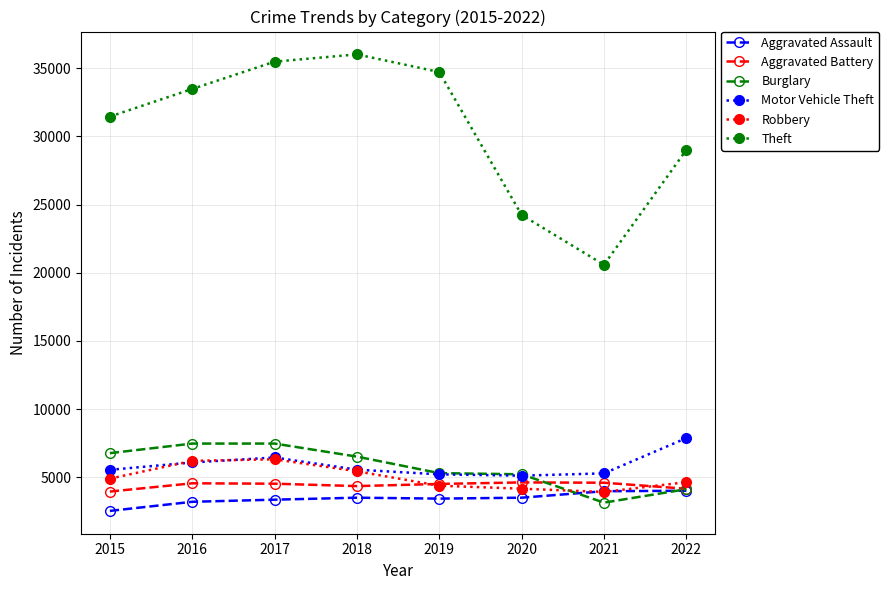

Is the value of Motor Vehicle Theft at 2018 greater than the value of Aggravated Battery at 2022?

Yes